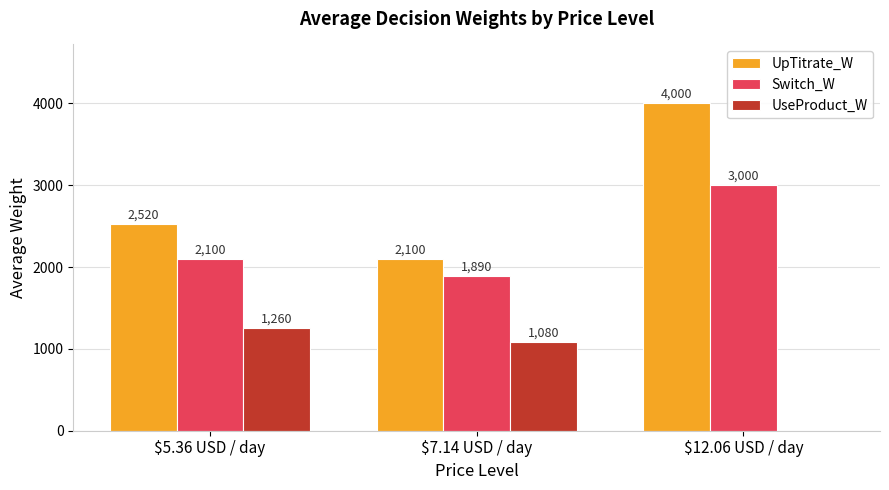

Reading left to right, extract all data points from this chart.

UpTitrate_W: $5.36 USD / day=2520	$7.14 USD / day=2100	$12.06 USD / day=4000
Switch_W: $5.36 USD / day=2100	$7.14 USD / day=1890	$12.06 USD / day=3000
UseProduct_W: $5.36 USD / day=1260	$7.14 USD / day=1080	$12.06 USD / day=0